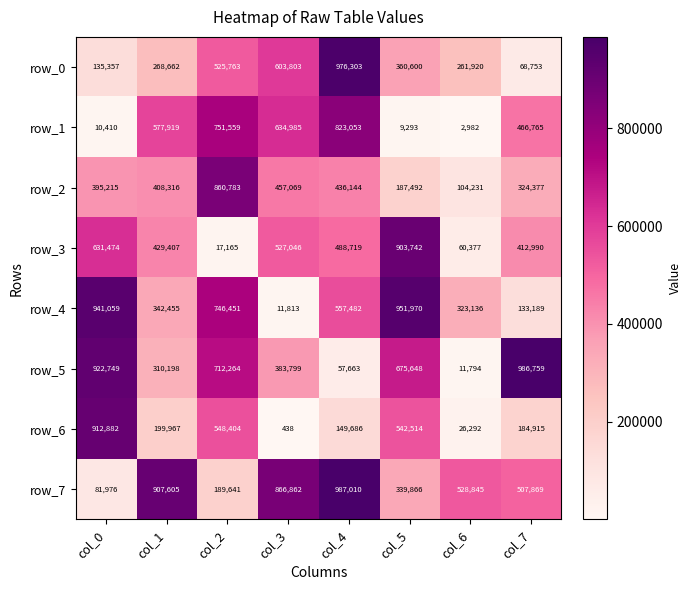

At which label does row_5 first exceed 675648?

col_0